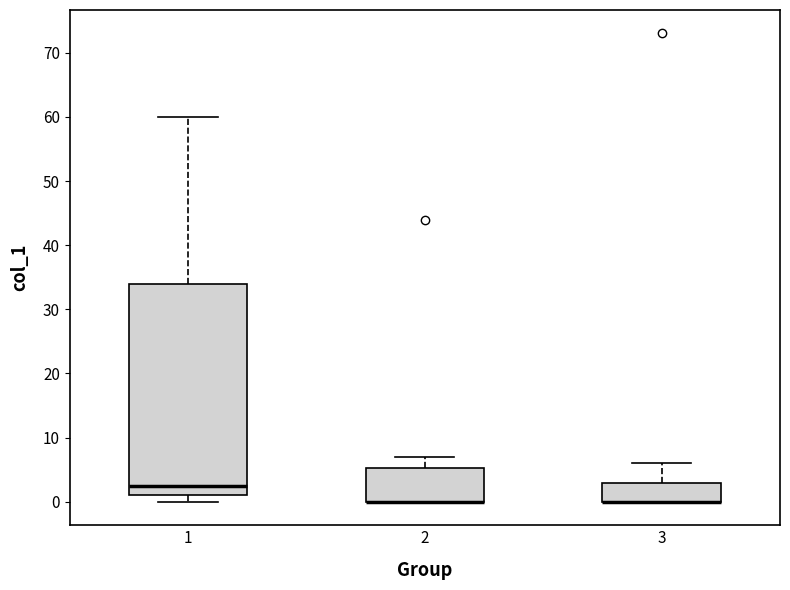

Reading left to right, transcribe this box plot: for each box, give where its median line is, the range the box spans, and where its two whiskers end, as read against the y-axis. The values are not printed on the chart, so give them approximately, as read against the axis.

1: median 3, box 1 to 34, whiskers 0 to 60
2: median 0 (drawn on the box's lower edge), box 0 to 5, whiskers 0 to 7
3: median 0 (drawn on the box's lower edge), box 0 to 3, whiskers 0 to 6